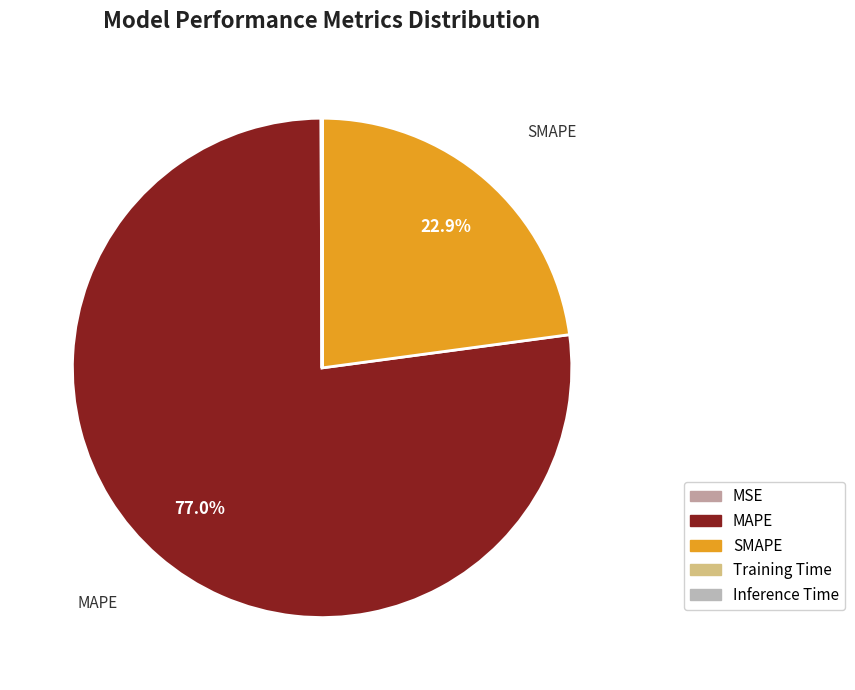

Rank the categories by value from lowest to highest.

Inference Time, Training Time, MSE, SMAPE, MAPE